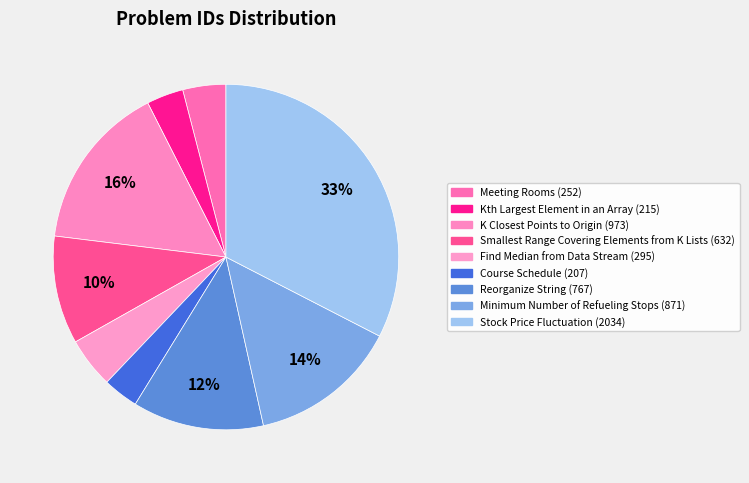

How many slices are in this pie chart?

9